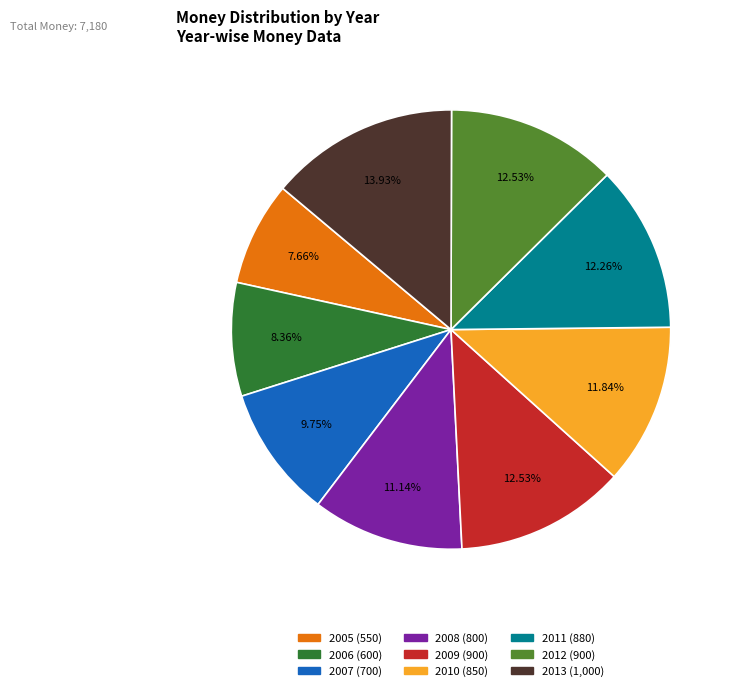

True or false: 2010 accounts for 12% of the total.

True